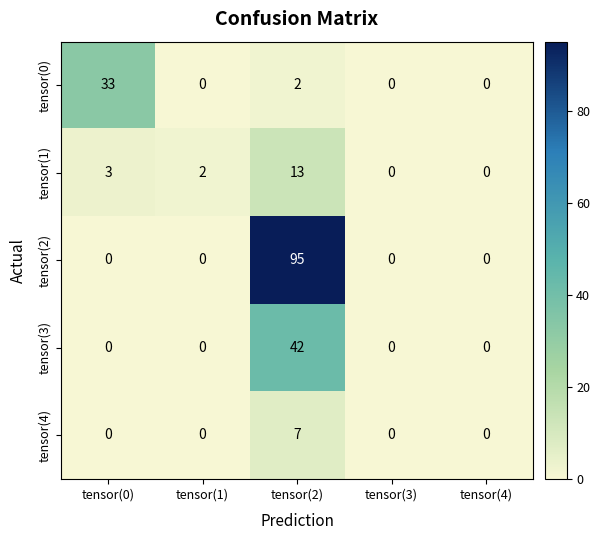

The tensor(4) series shows 4 at tensor(0). True or false?

False